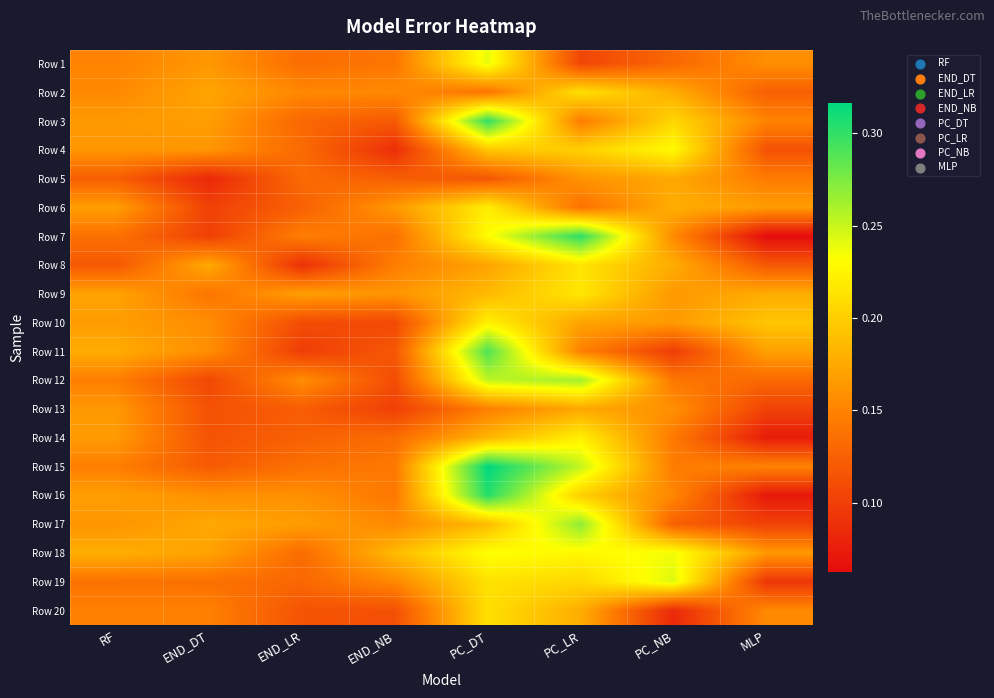

How many categories are shown in the chart?

8